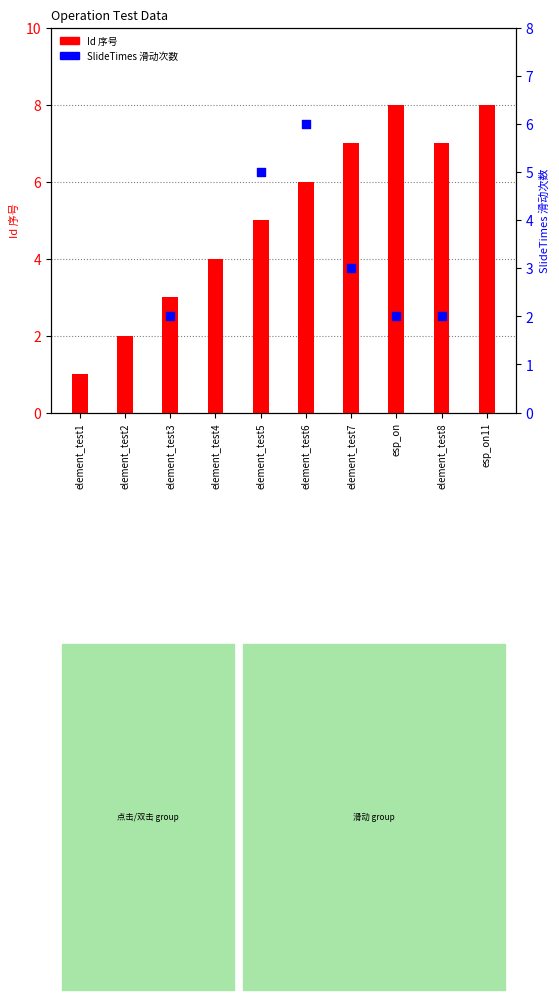

What is the change in value from element_test5 to element_test6?

+1